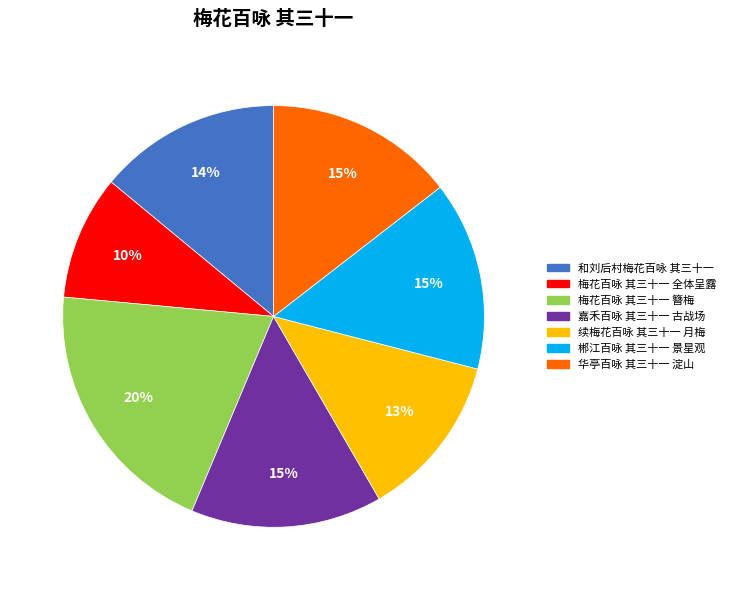

How many segments does this pie chart have?

7